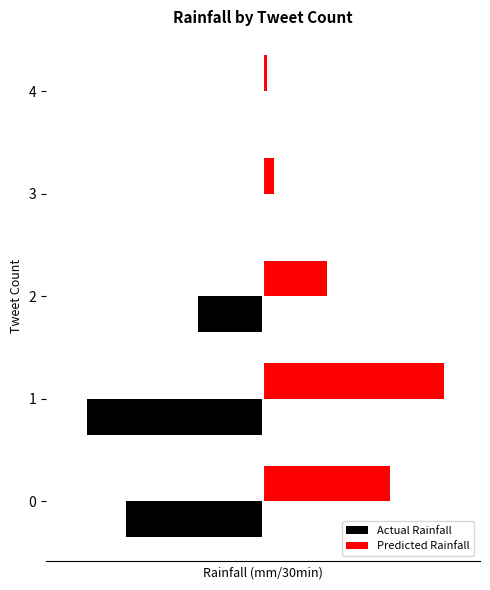

Is it true that Predicted Rainfall equals 0.1 at 0?

False